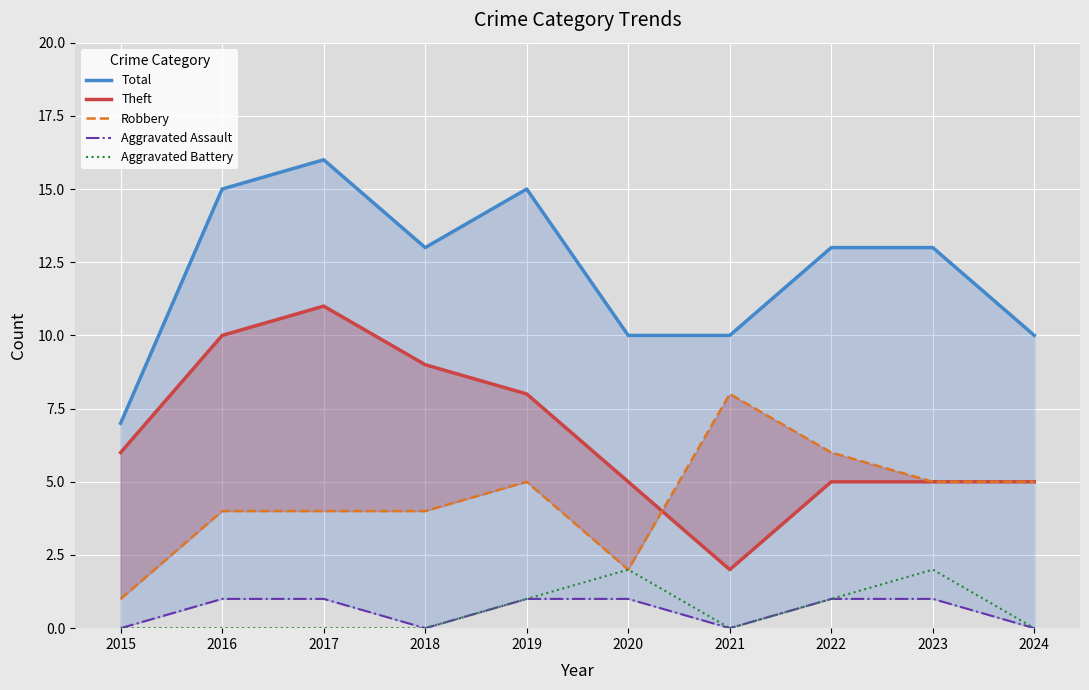

Rank the categories by Aggravated Battery value from lowest to highest.

2015, 2016, 2017, 2018, 2021, 2024, 2019, 2022, 2020, 2023